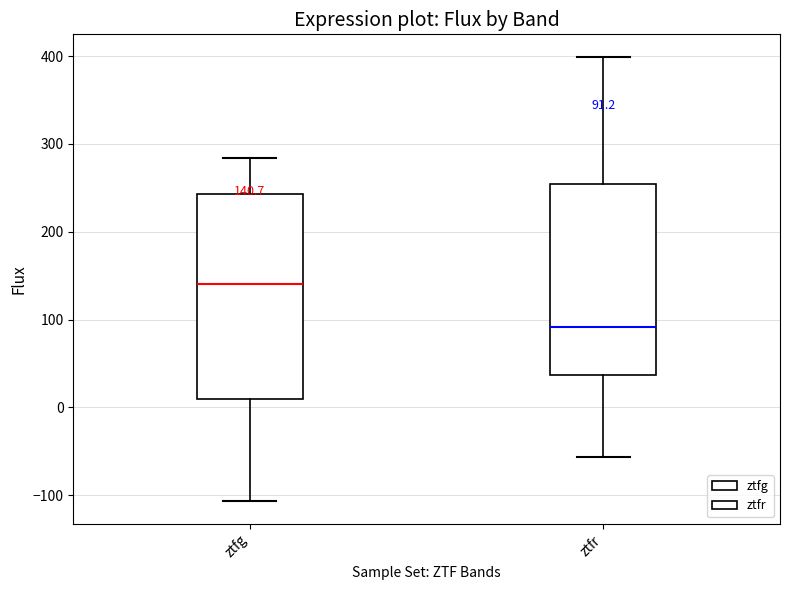

Which box has the highest median line?

ztfg